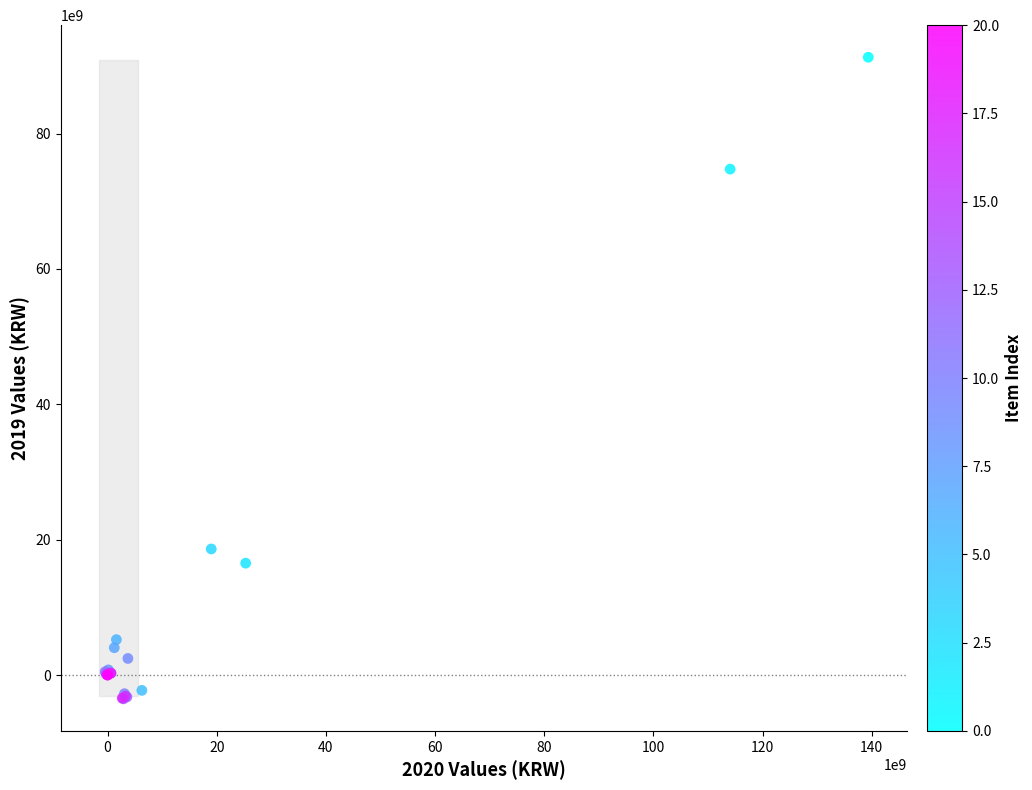

What Y value in the scatter plot is closest to 43887009032?

18627850793